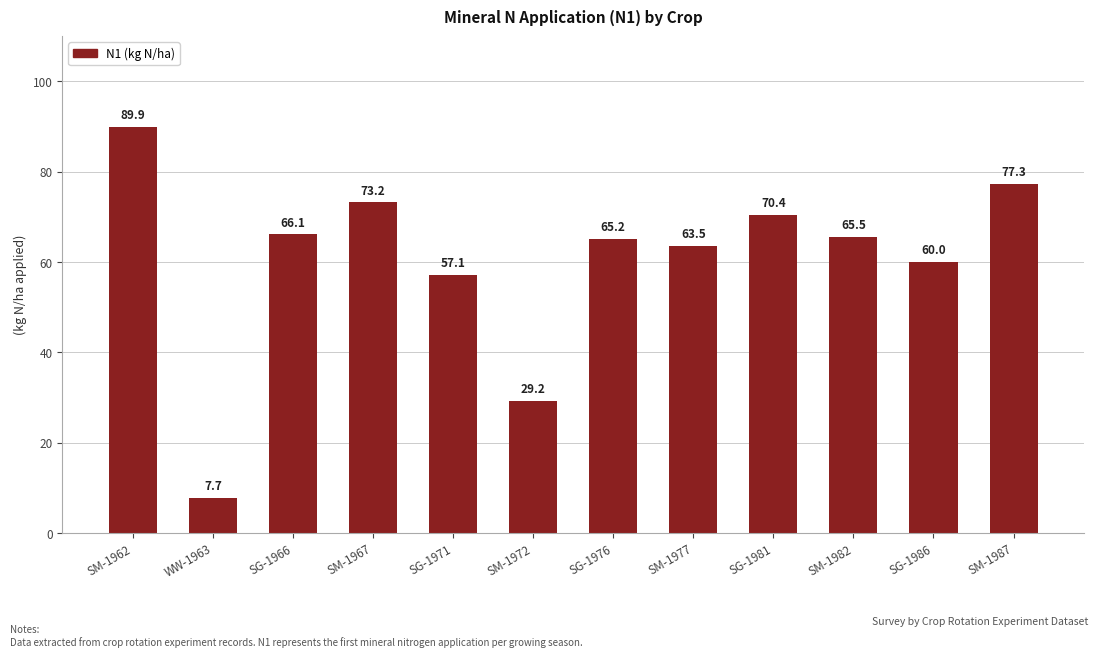

List the labels in order of value, smallest first.

WW-1963, SM-1972, SG-1971, SG-1986, SM-1977, SG-1976, SM-1982, SG-1966, SG-1981, SM-1967, SM-1987, SM-1962